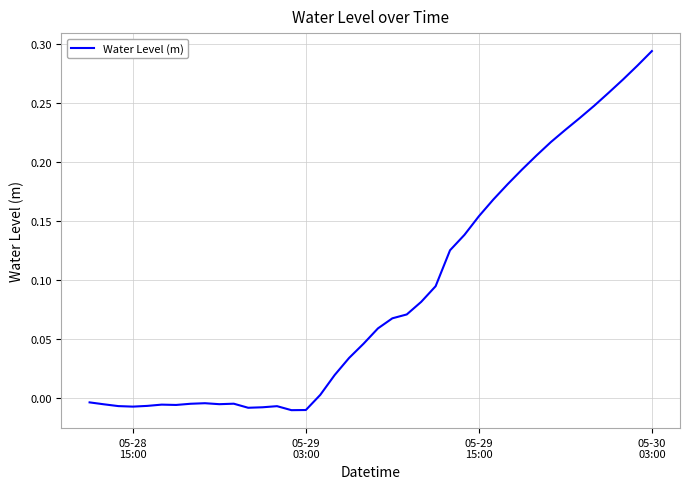

How many points are higher than both their immediate neighbors (excluding endpoints)?

4